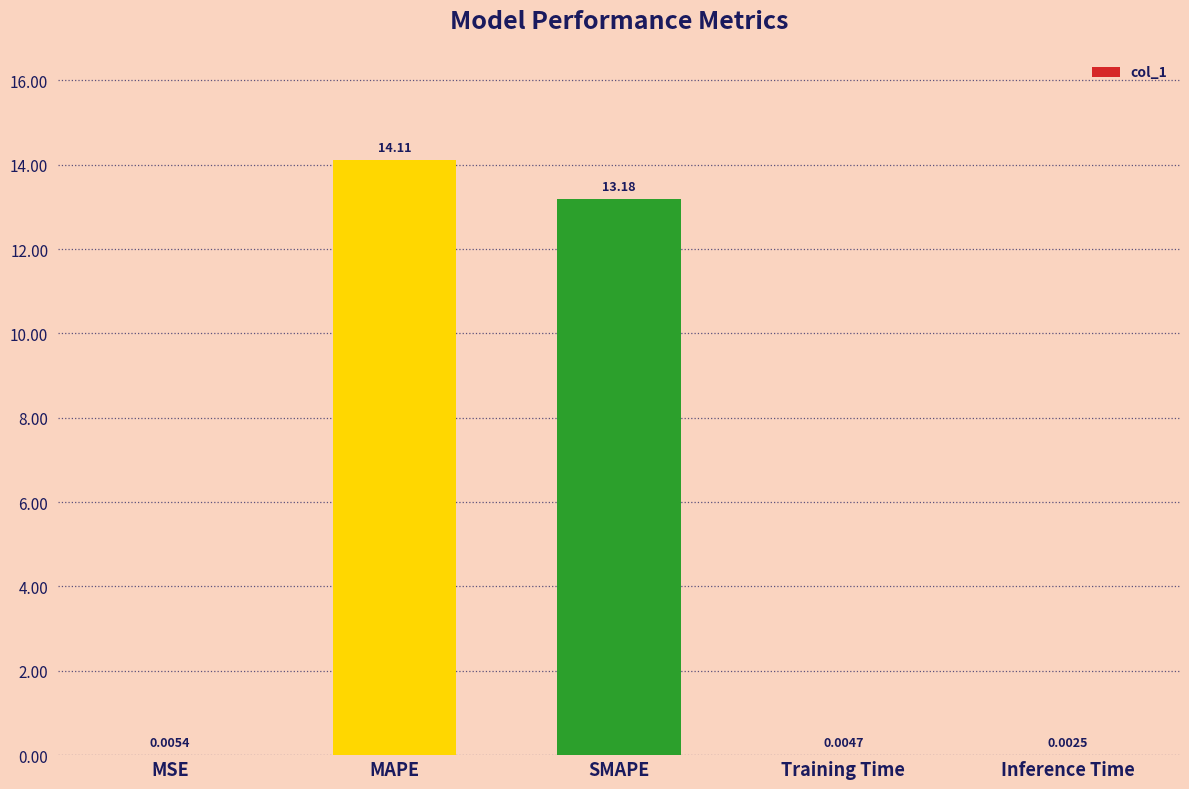

What is the sum of the values at MAPE and Inference Time?

14.1